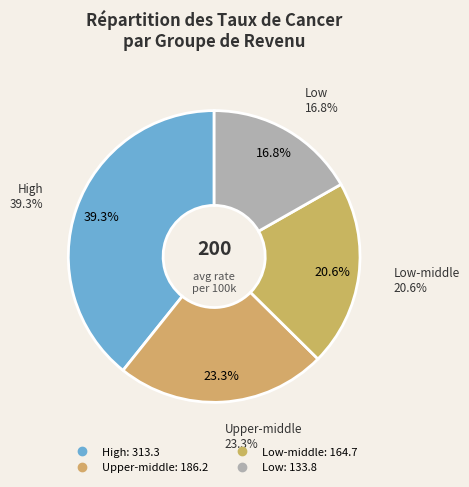

Is the sum of Low-middle and Upper-middle greater than half?

No